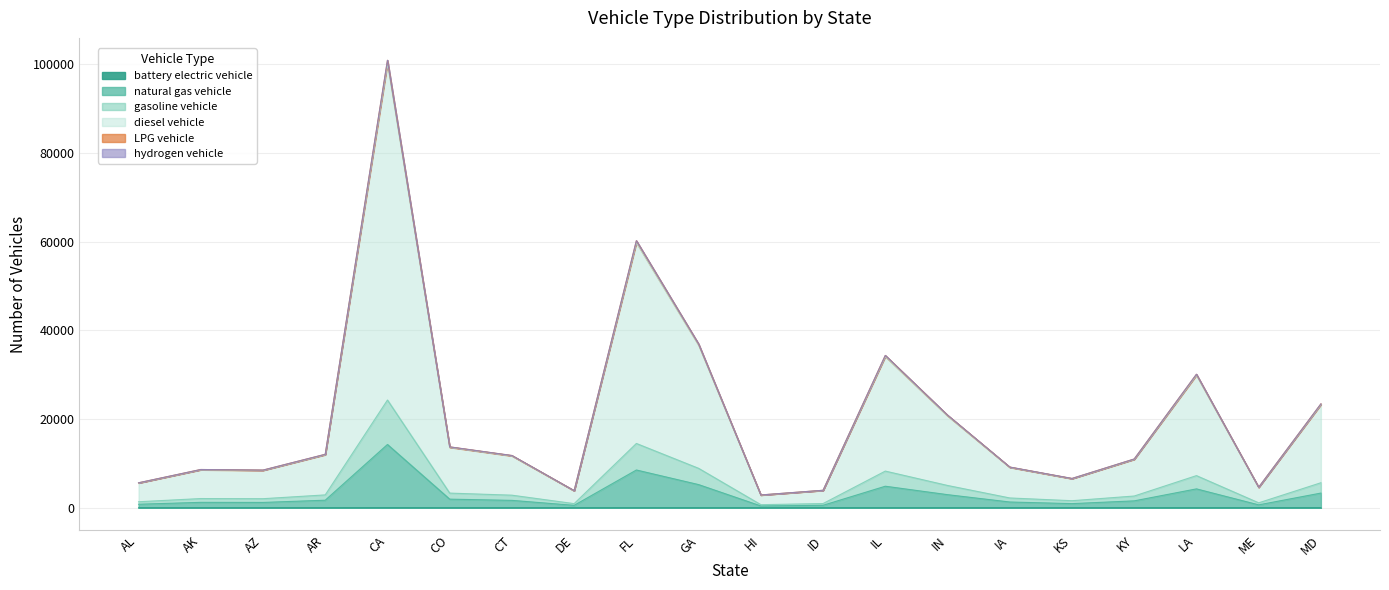

At which label is diesel vehicle closest to 51871?

FL